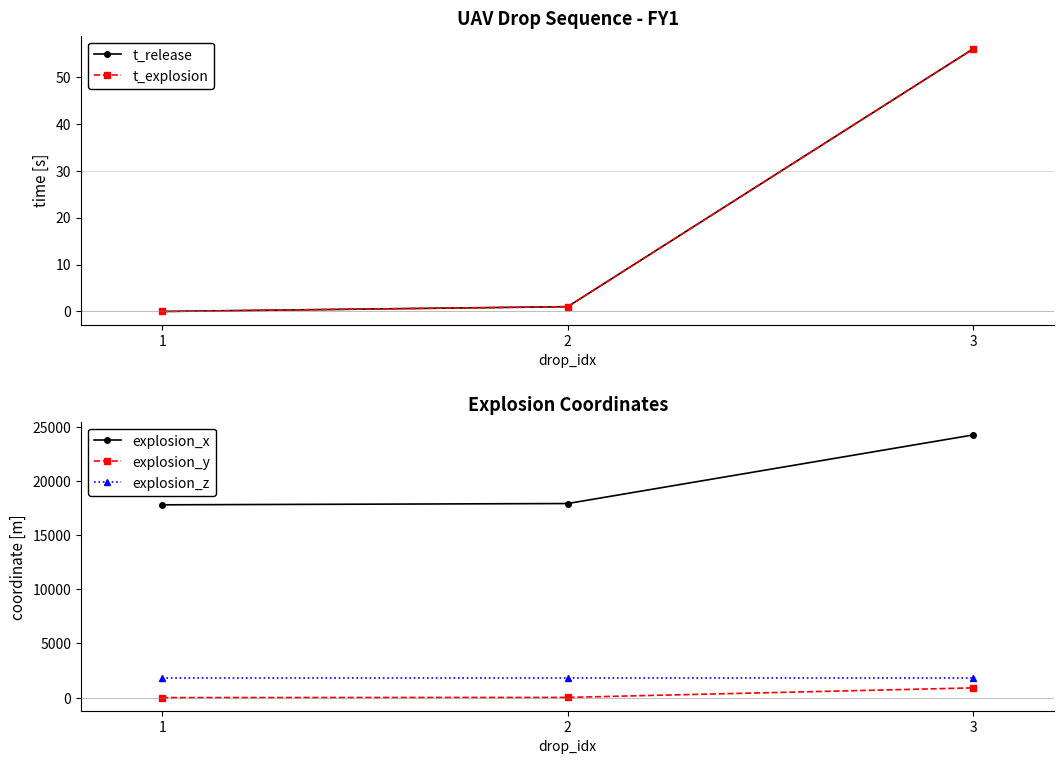

Rank the categories by explosion_y value from highest to lowest.

3, 2, 1